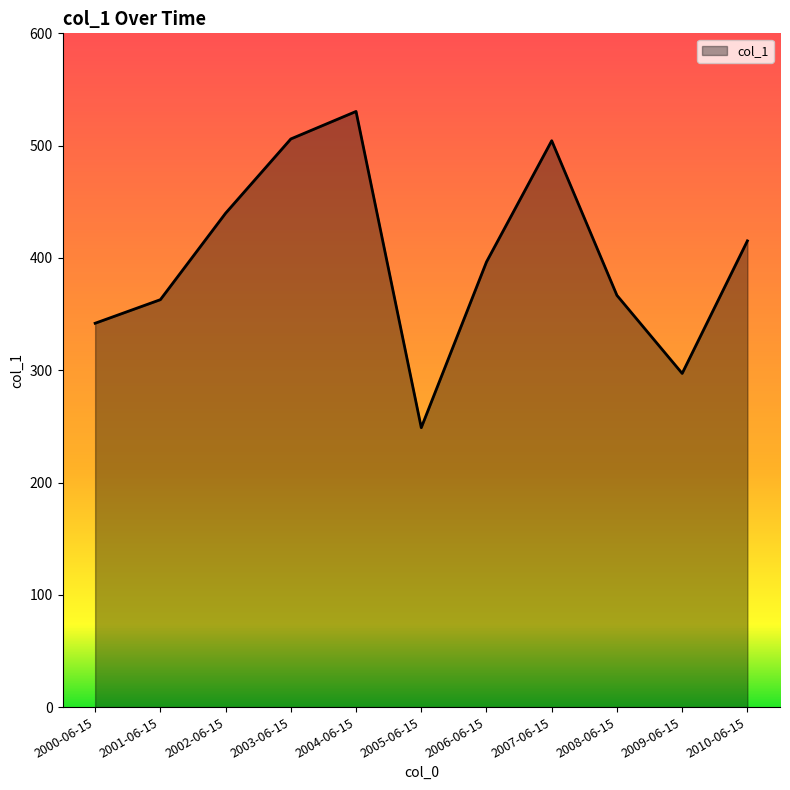

Where is the data nearest to the value 389?

2006-06-15